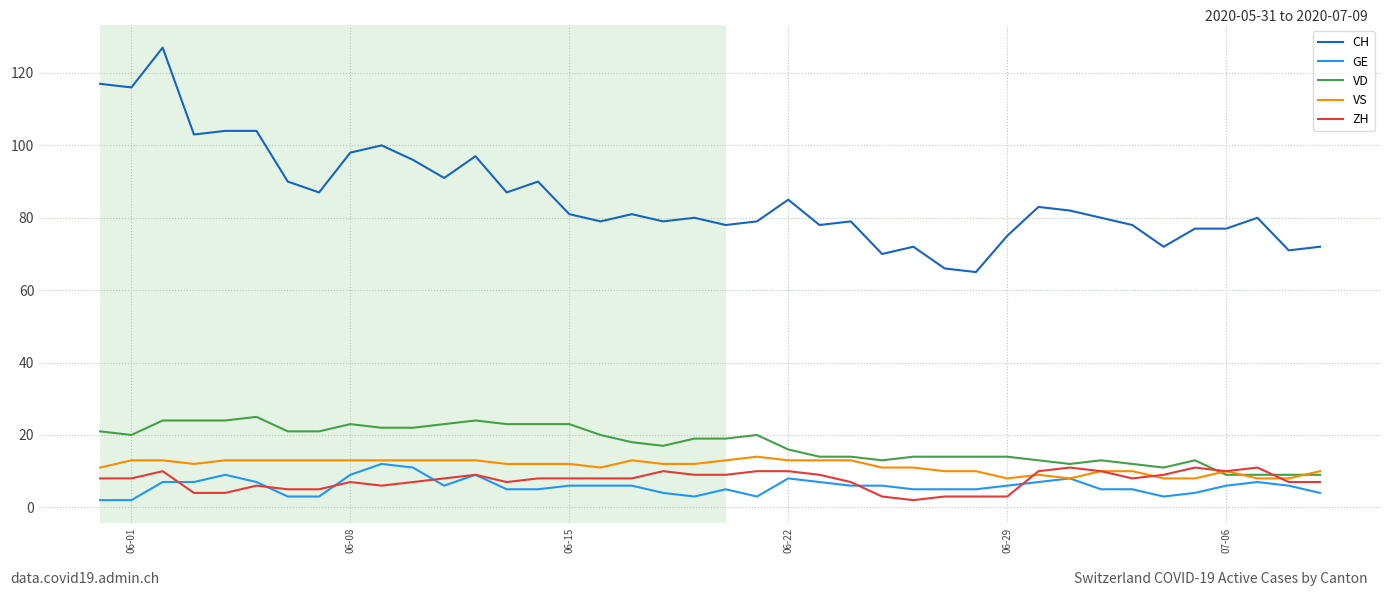

Reading left to right, extract all data points from this chart.

CH: 117	116	127	103	104	104	90	87	98	100	96	91	97	87	90	81	79	81	79	80	78	79	85	78	79	70	72	66	65	75	83	82	80	78	72	77	77	80	71	72
GE: 2	2	7	7	9	7	3	3	9	12	11	6	9	5	5	6	6	6	4	3	5	3	8	7	6	6	5	5	5	6	7	8	5	5	3	4	6	7	6	4
VD: 21	20	24	24	24	25	21	21	23	22	22	23	24	23	23	23	20	18	17	19	19	20	16	14	14	13	14	14	14	14	13	12	13	12	11	13	9	9	9	9
VS: 11	13	13	12	13	13	13	13	13	13	13	13	13	12	12	12	11	13	12	12	13	14	13	13	13	11	11	10	10	8	9	8	10	10	8	8	10	8	8	10
ZH: 8	8	10	4	4	6	5	5	7	6	7	8	9	7	8	8	8	8	10	9	9	10	10	9	7	3	2	3	3	3	10	11	10	8	9	11	10	11	7	7